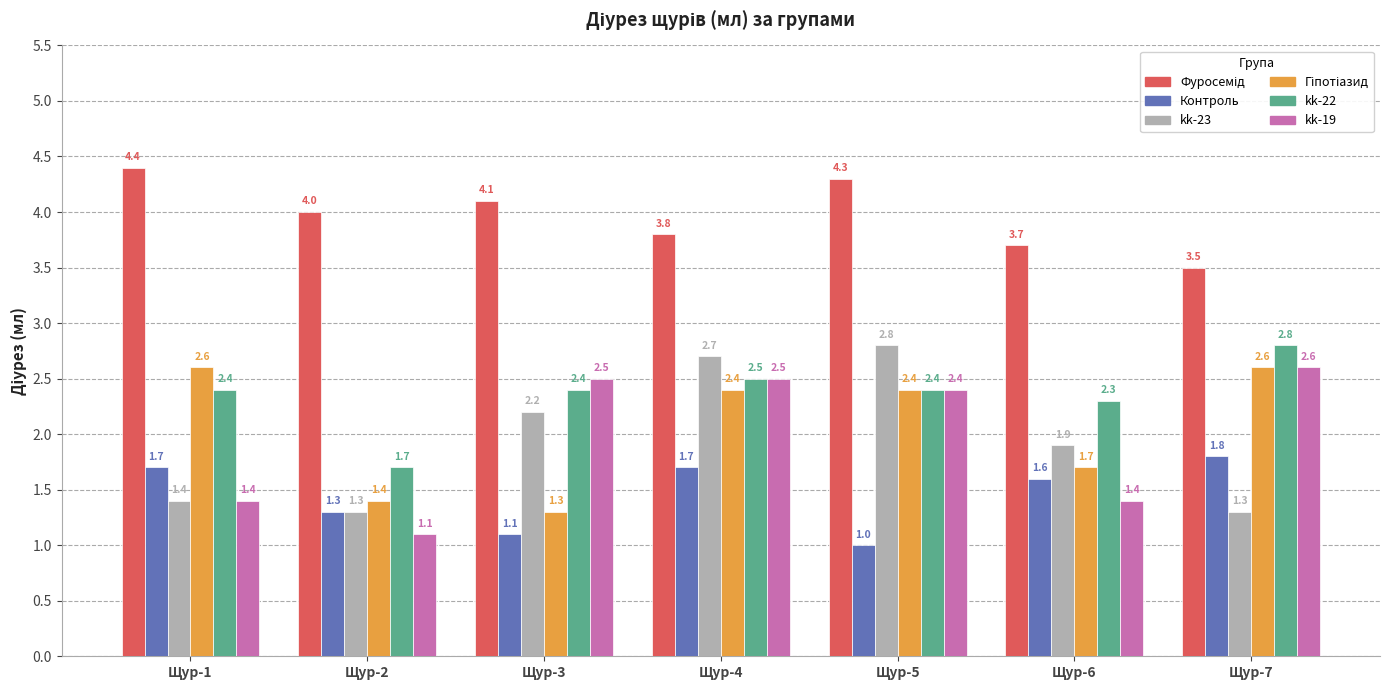

What is the spread (max minus min) of values at Щур-3?

3.0